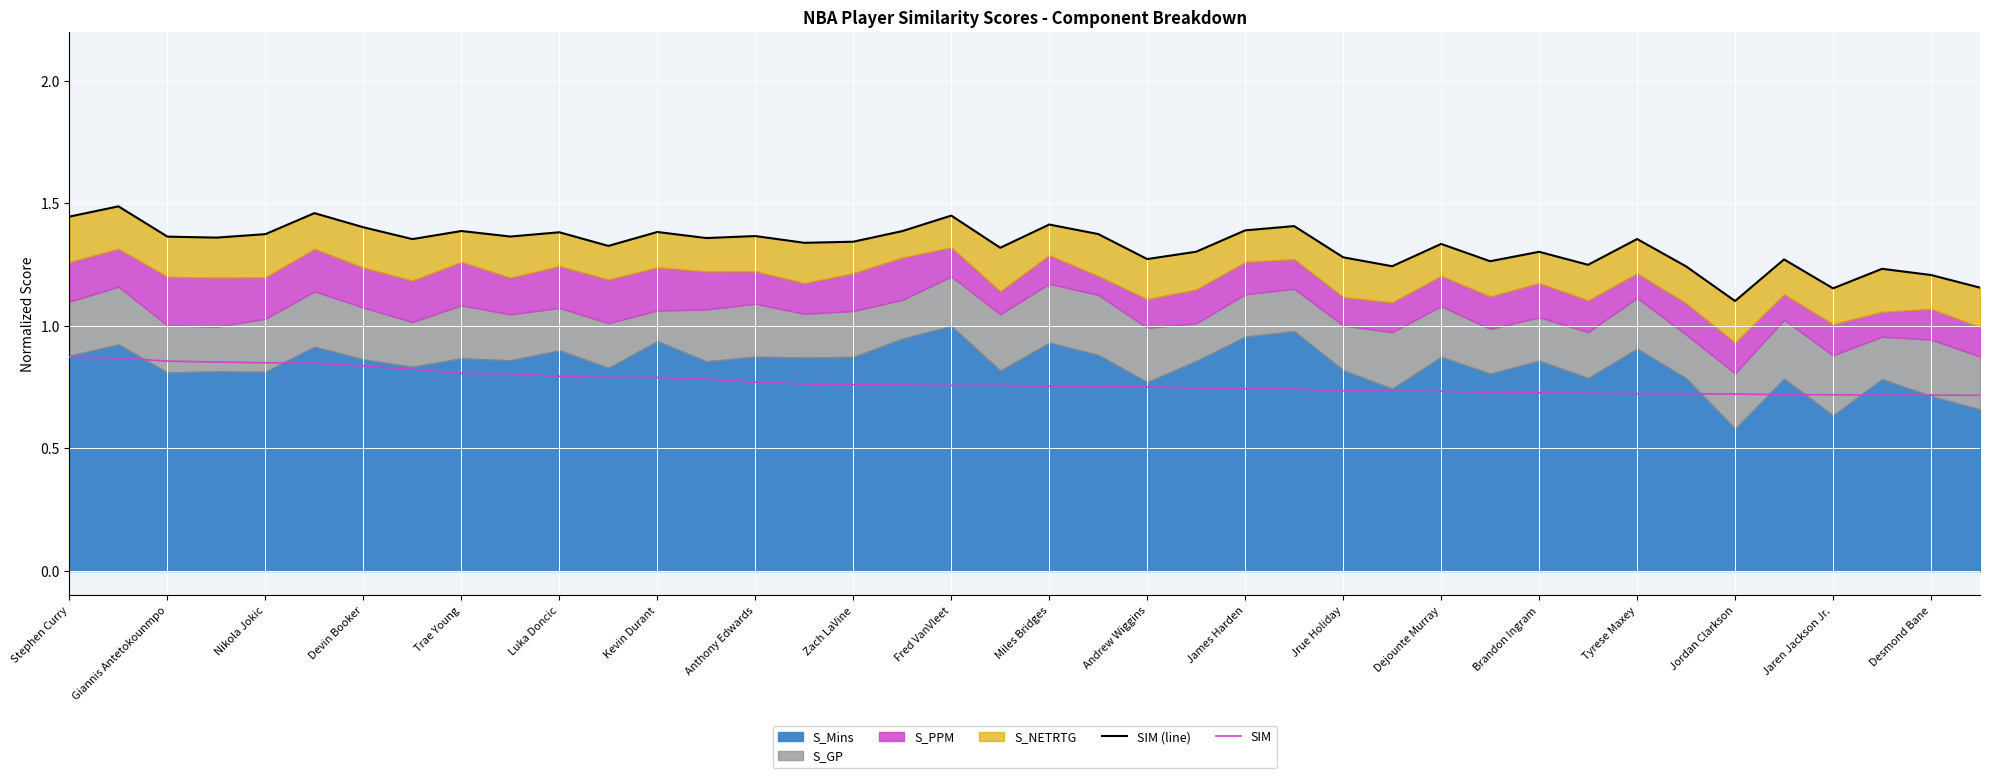

What is the difference between the highest and lowest values at Anthony Edwards?

0.5